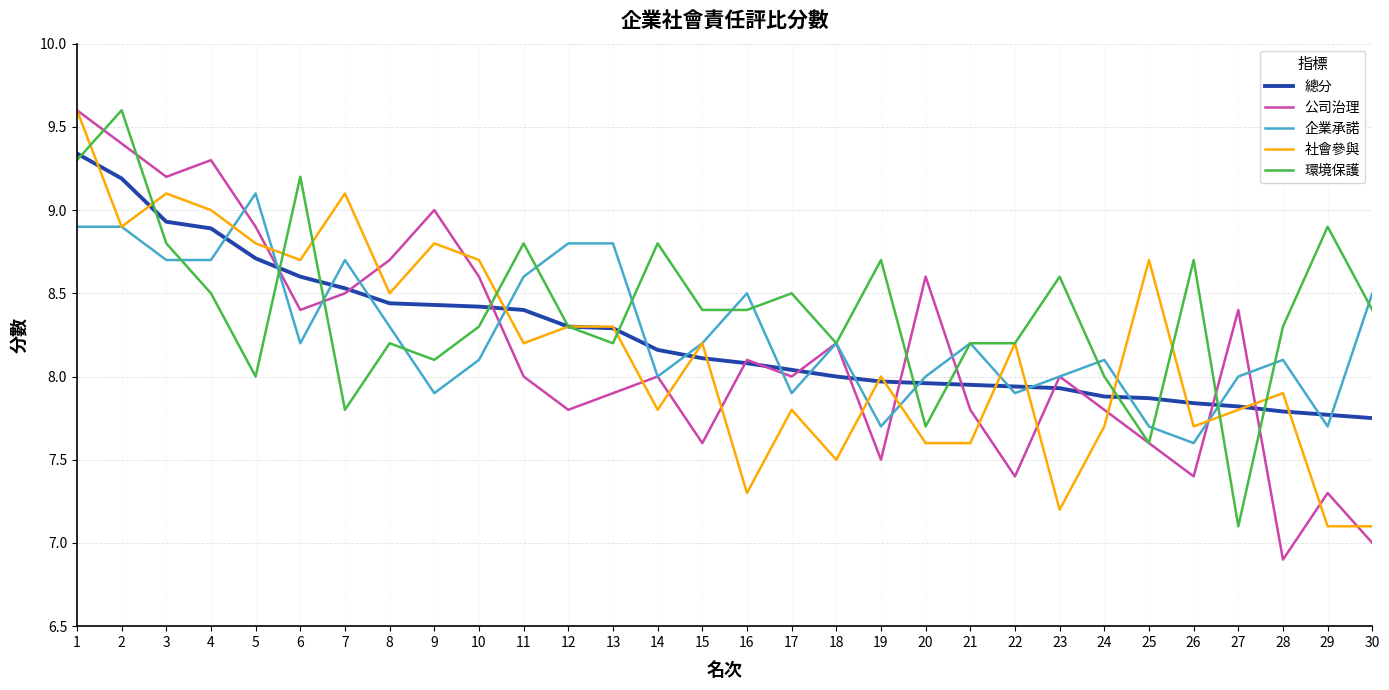

Read the 企業承諾 value at 2.

8.9